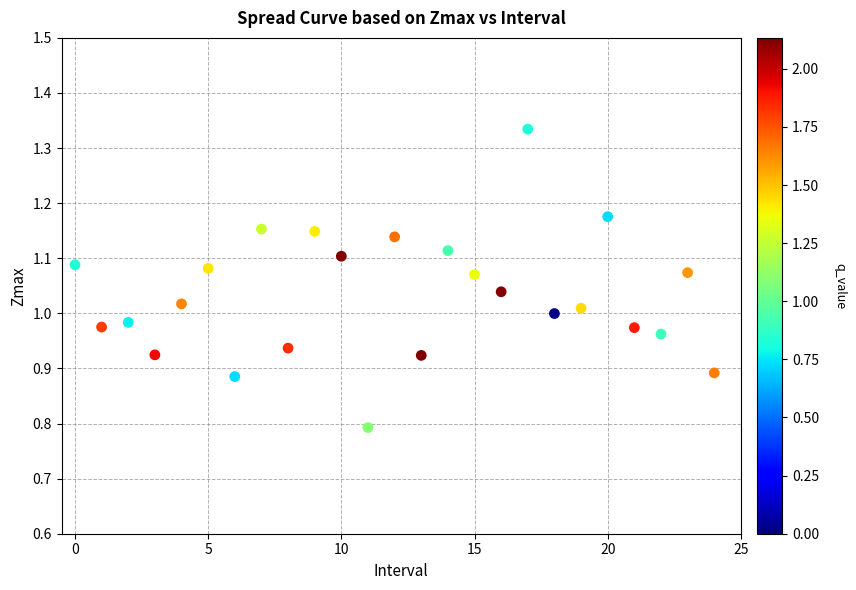

What is the range of Y values (max minus min)?

0.5